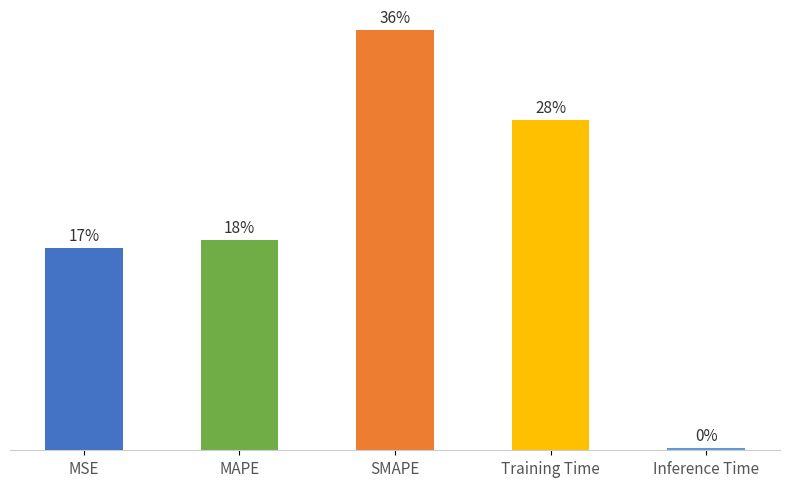

Are the bars horizontal?

No